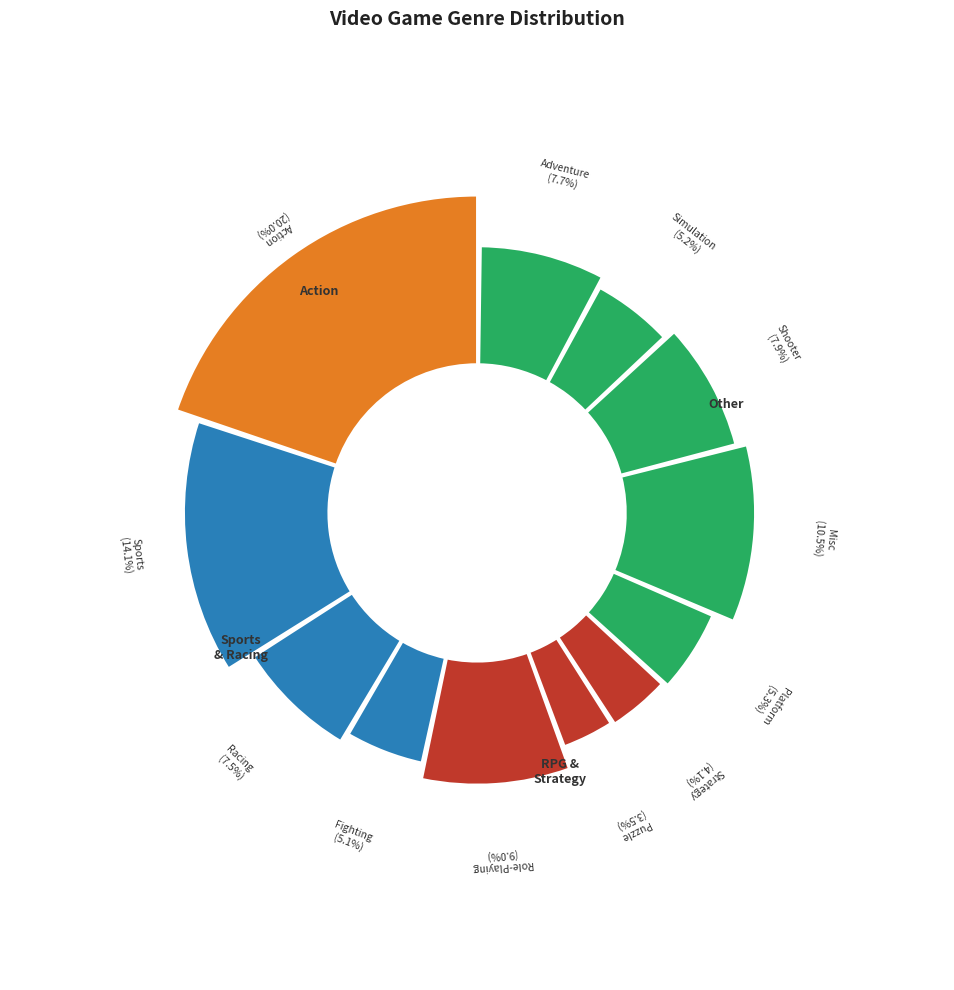

True or false: Platform accounts for 13% of the total.

False